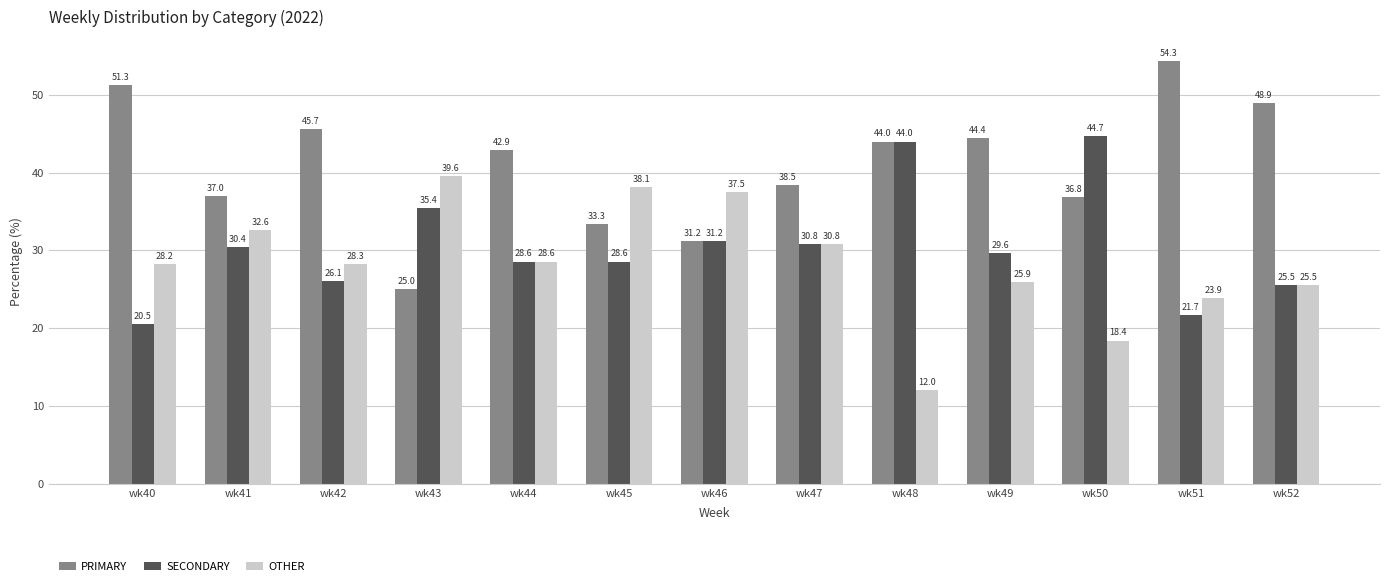

At which label does OTHER first exceed 28?

wk40